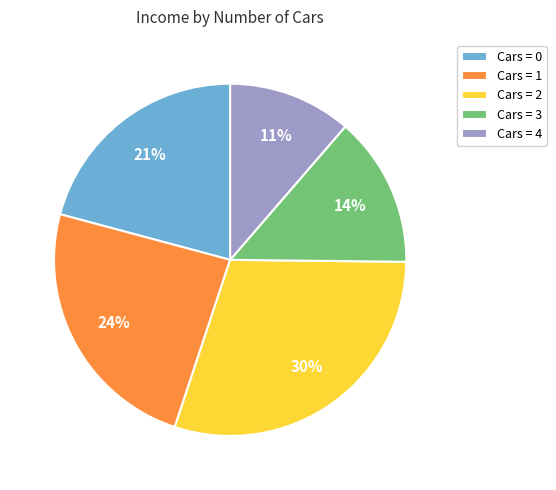

To the nearest percent, what is the average slice percentage?

20%